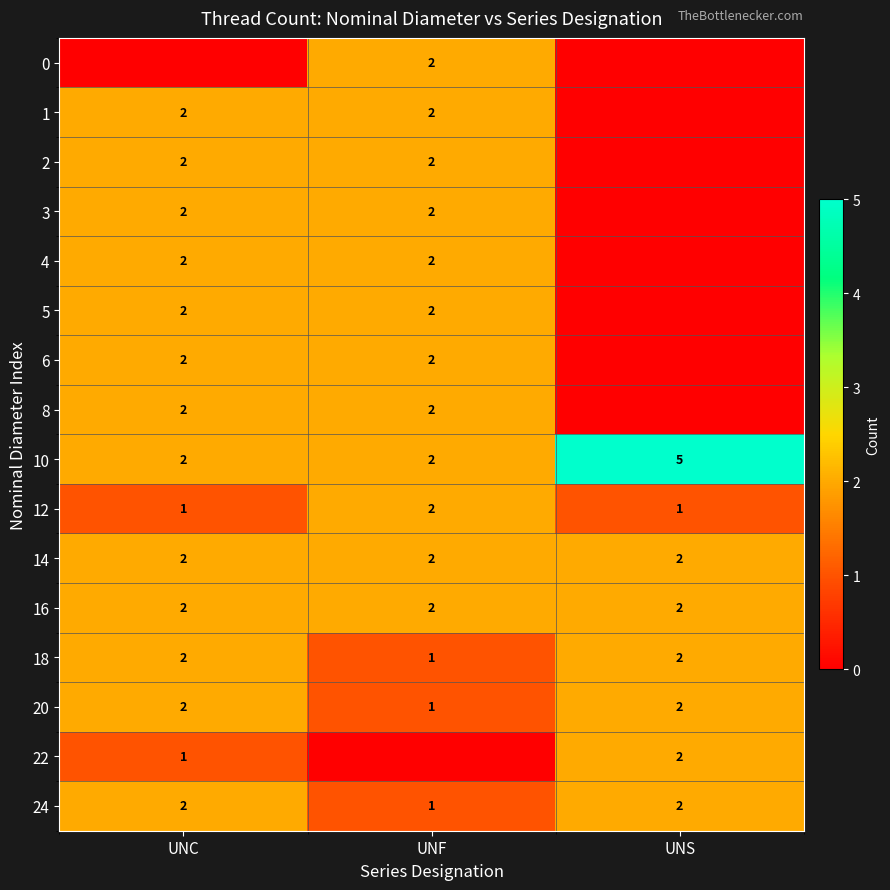

Reading left to right, transcribe all the data shown in this chart.

row_0: 0	2	0
row_1: 2	2	0
row_2: 2	2	0
row_3: 2	2	0
row_4: 2	2	0
row_5: 2	2	0
row_6: 2	2	0
row_7: 2	2	0
row_8: 2	2	5
row_9: 1	2	1
row_10: 2	2	2
row_11: 2	2	2
row_12: 2	1	2
row_13: 2	1	2
row_14: 1	0	2
row_15: 2	1	2